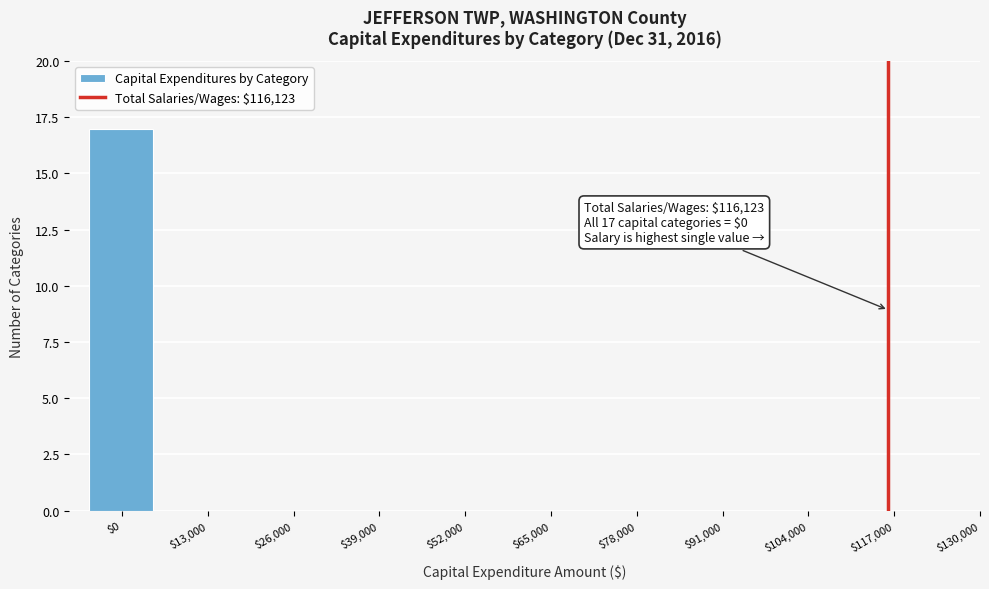

Which range on the x-axis has the tallest bar?

-4000 to 4000